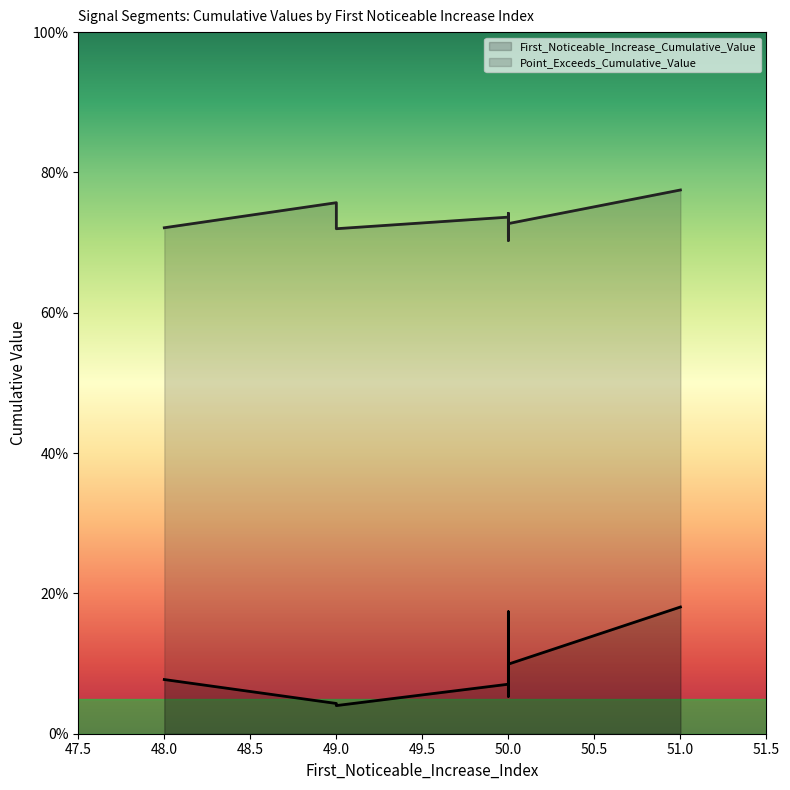

In First_Noticeable_Increase_Cumulative_Value, how many points are lower than both neighbors (excluding endpoints)?

3